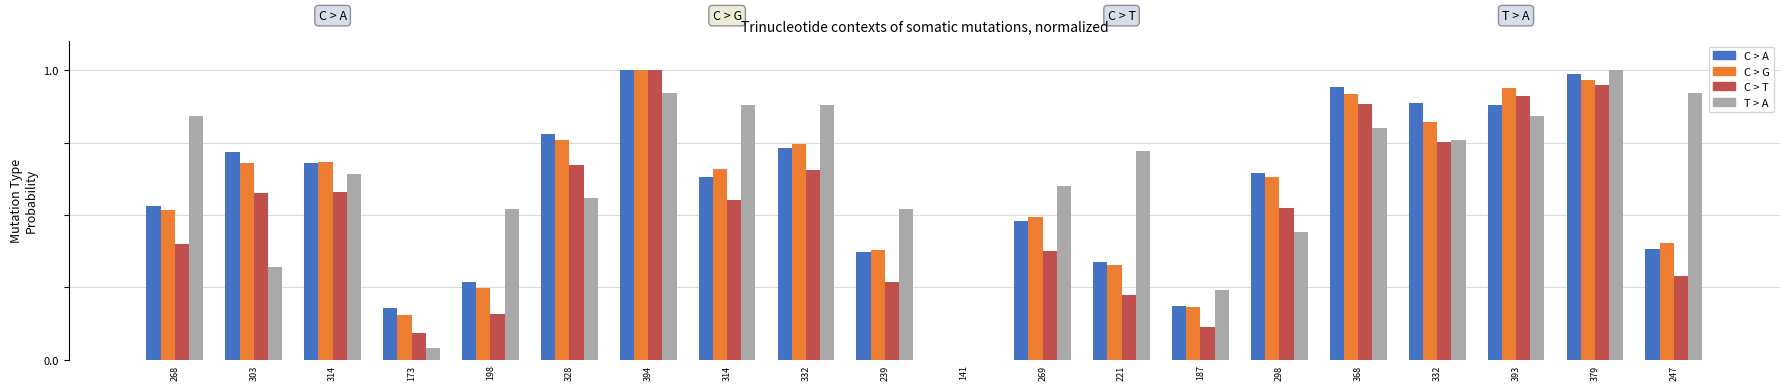

The C > T series shows 0.6 at 303. True or false?

True